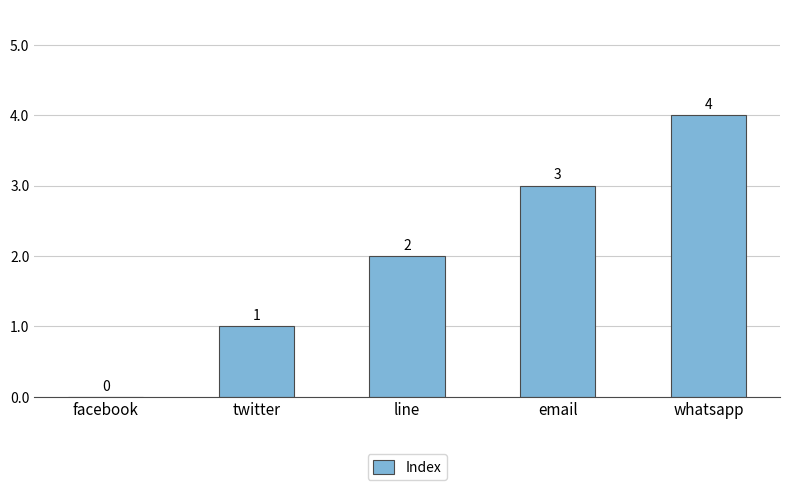

Reading right to left, transcribe all the data shown in this chart.

whatsapp=4	email=3	line=2	twitter=1	facebook=0